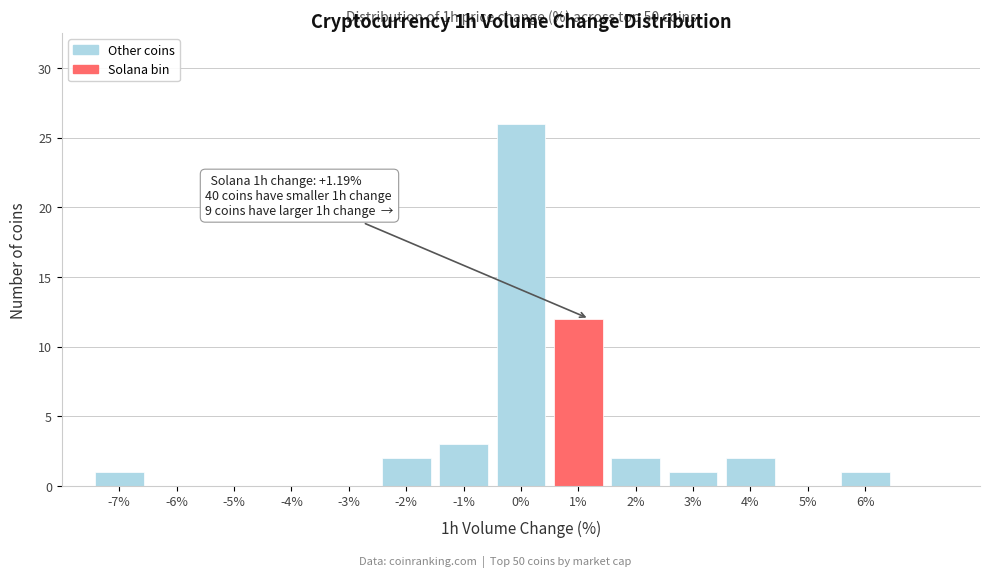

Over which range of the x-axis is the bar tallest?

-0.5 to 0.5